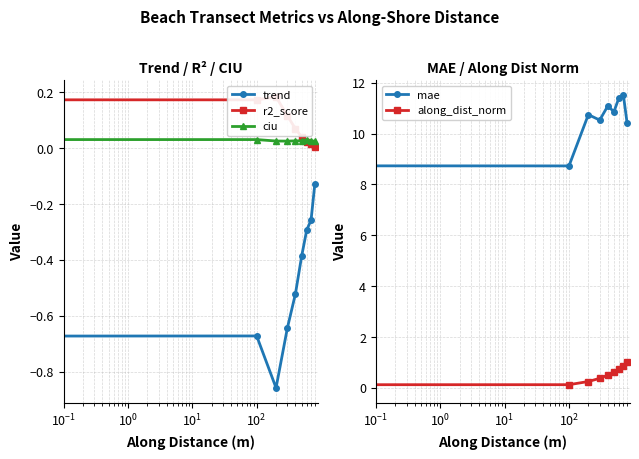

What is the average value of the r2_score series?

0.1